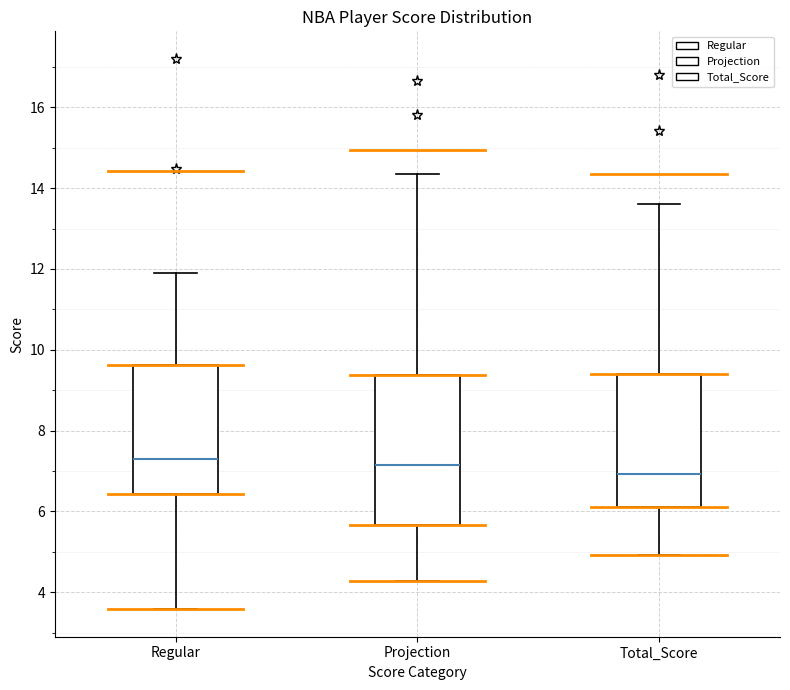

Where does the median line of the box for Projection sit on the y-axis? The values are not printed on the chart, so give them approximately, as read against the axis.

7.2